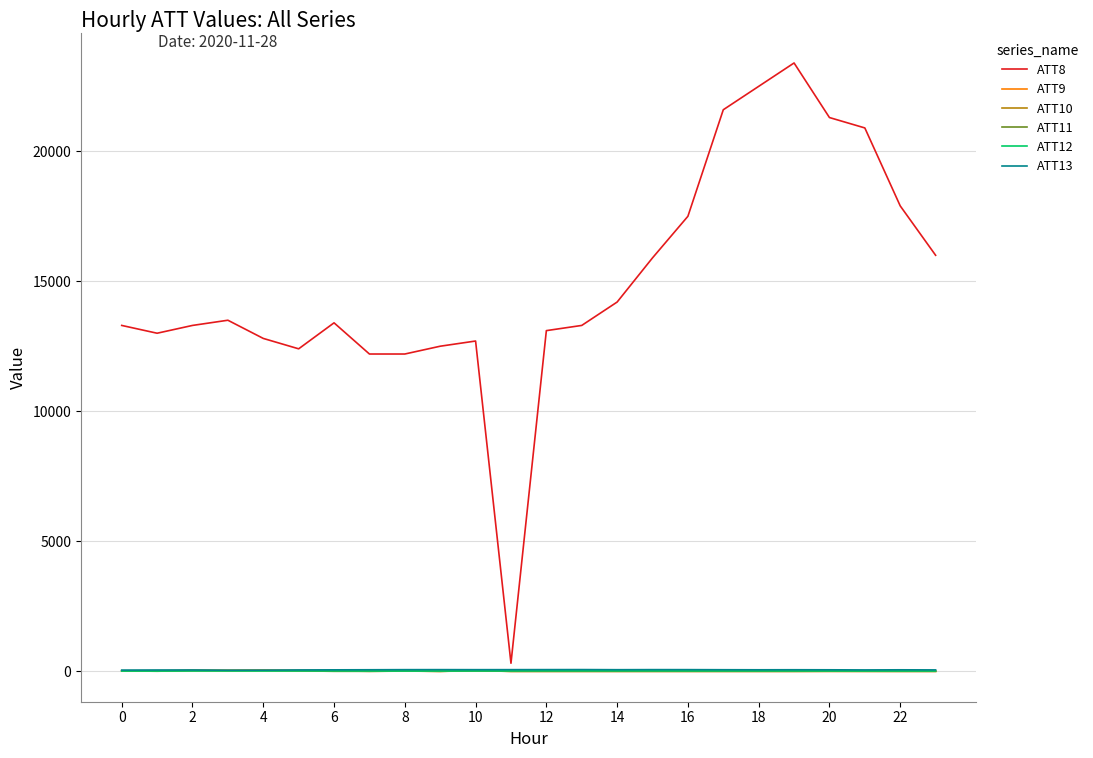

At how many categories does at least one series exceed 2053?

23